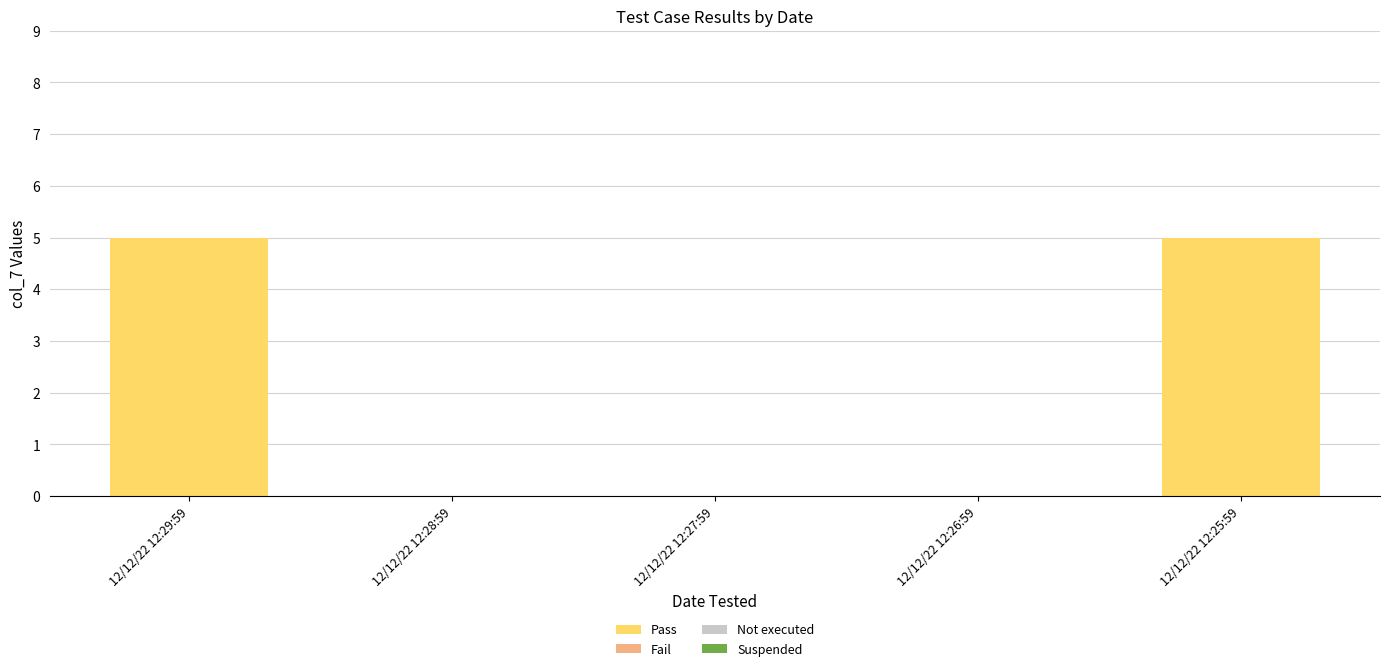

What is the greatest value displayed?

5